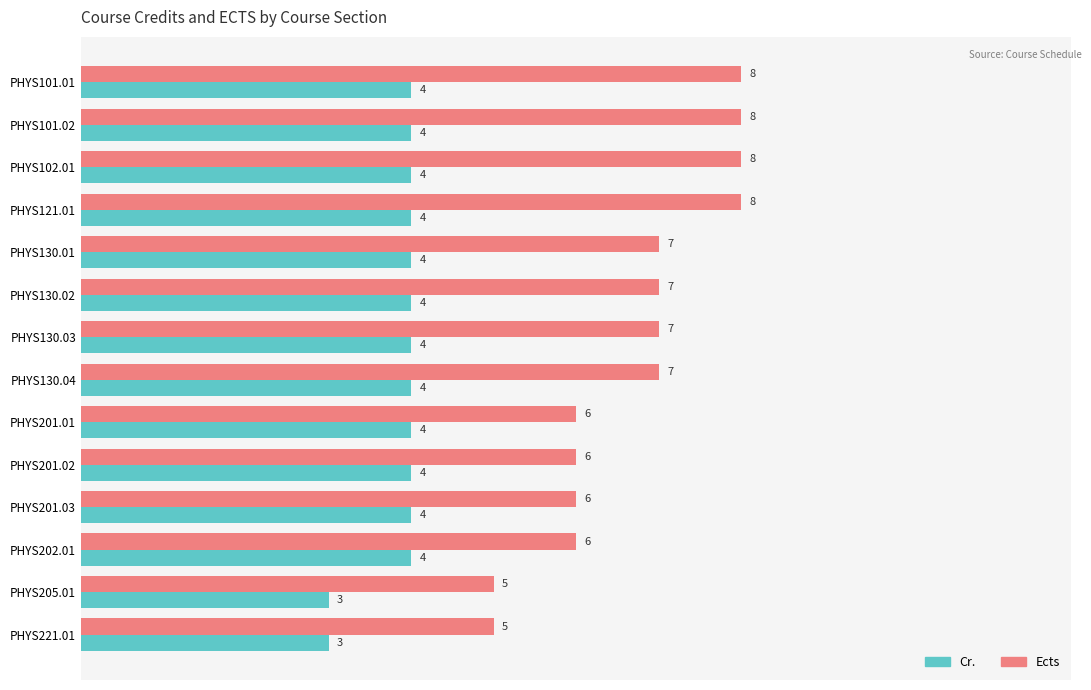

Rank the series by their average value, from highest to lowest.

Ects, Cr.